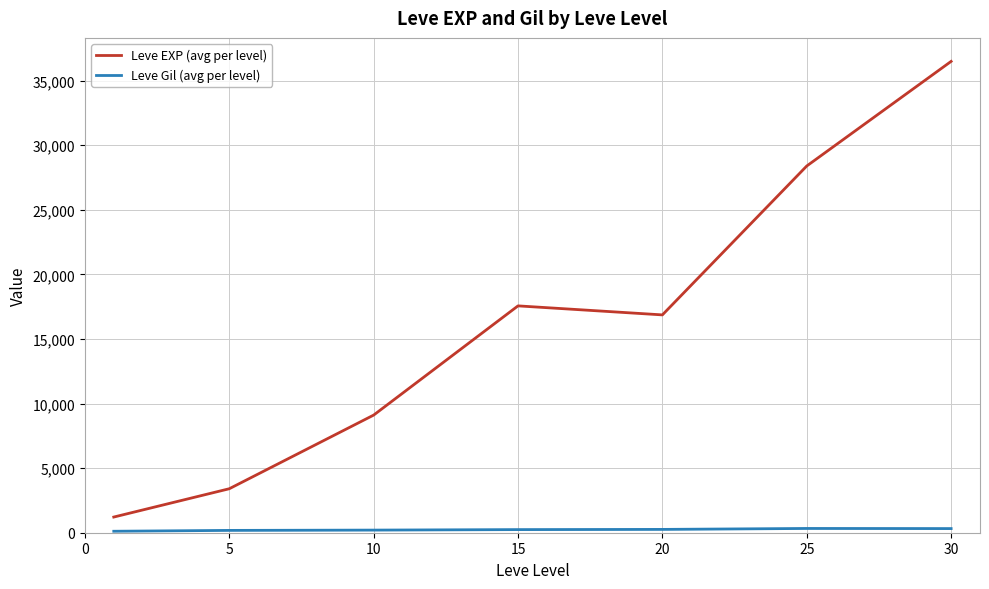

What is the difference between the maximum and minimum values in the Leve EXP (avg per level) series?

35279.2